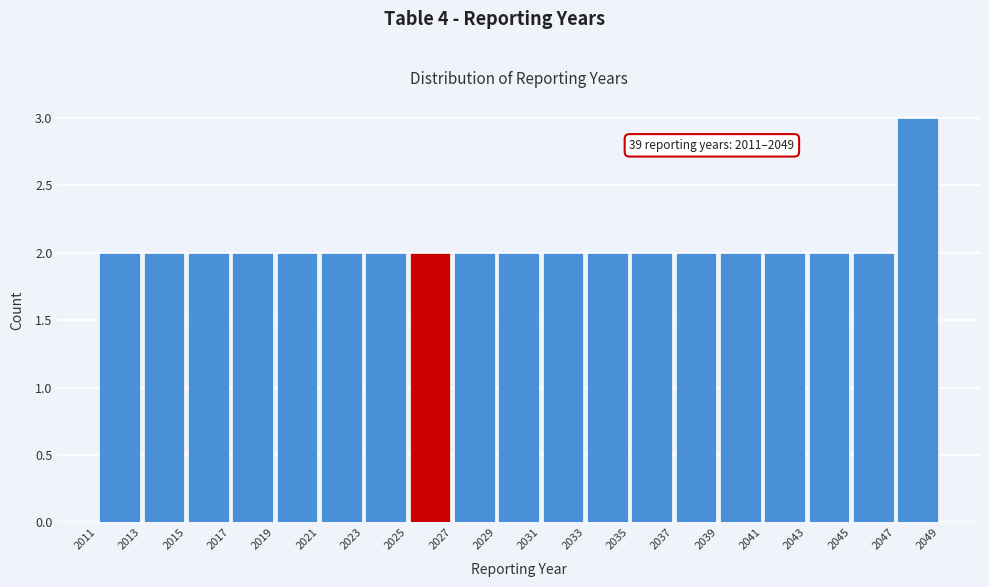

Which range on the x-axis has the tallest bar?

2047 to 2049